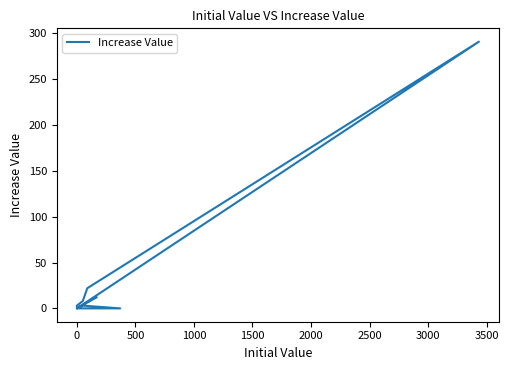

How many points are lower than both their immediate neighbors (excluding endpoints)?

1